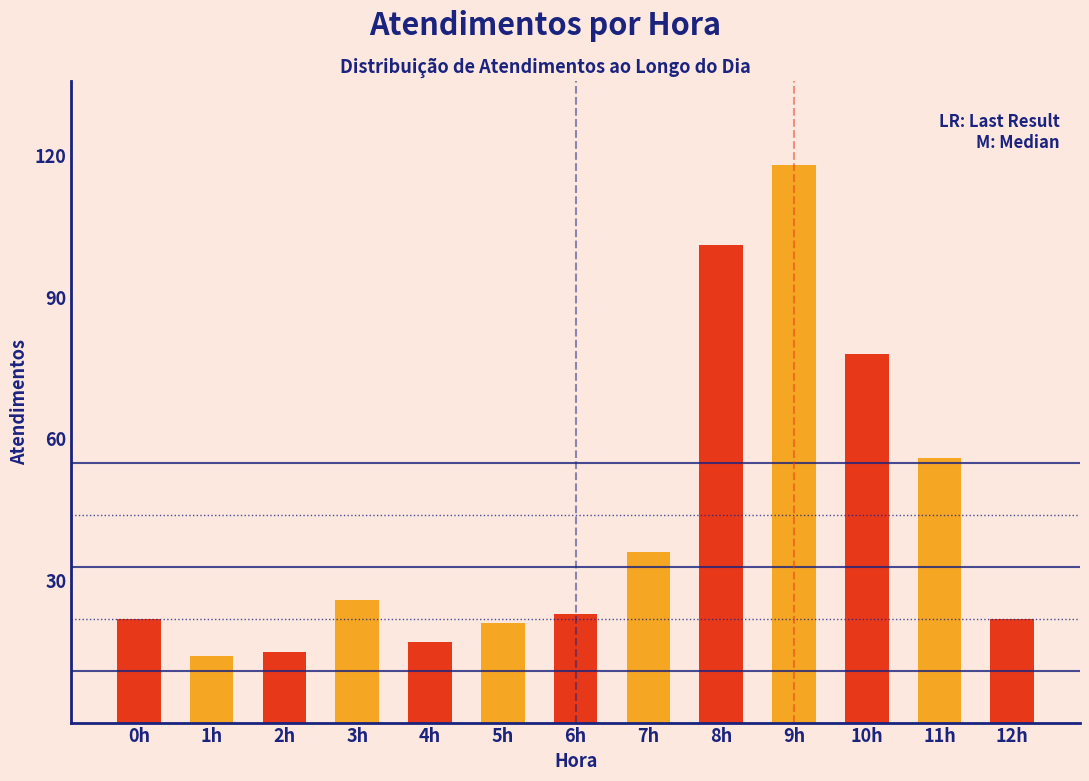

Reading left to right, extract all data points from this chart.

22	14	15	26	17	21	23	36	101	118	78	56	22